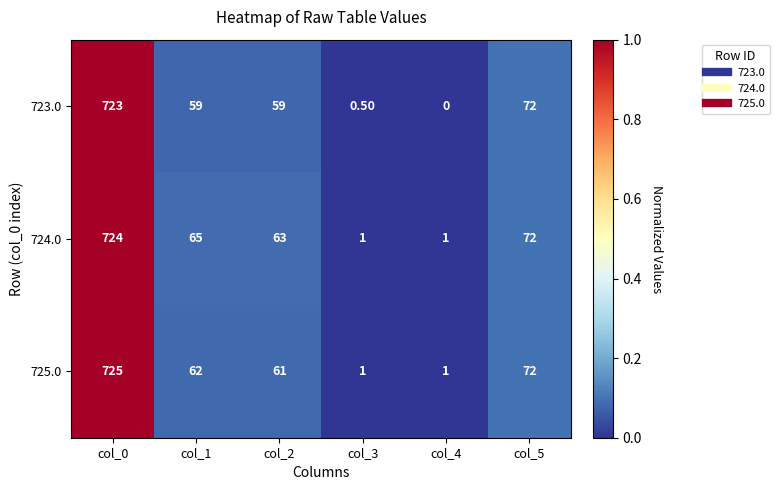

Which category has the lowest value across all series?

col_4